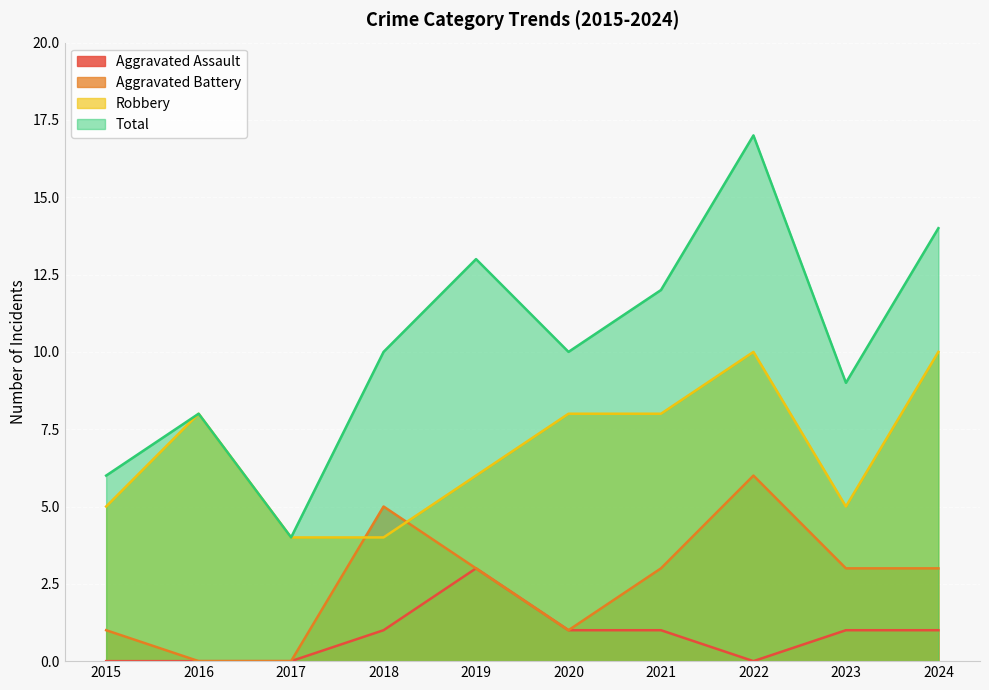

The value of Robbery at 2019 is 6. True or false?

True